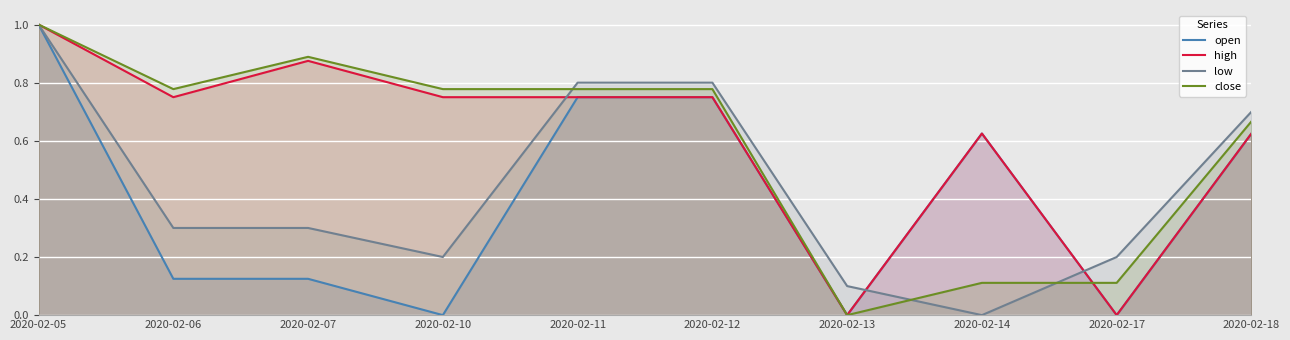

What is the value of the low point at the 5th from the left?

0.8